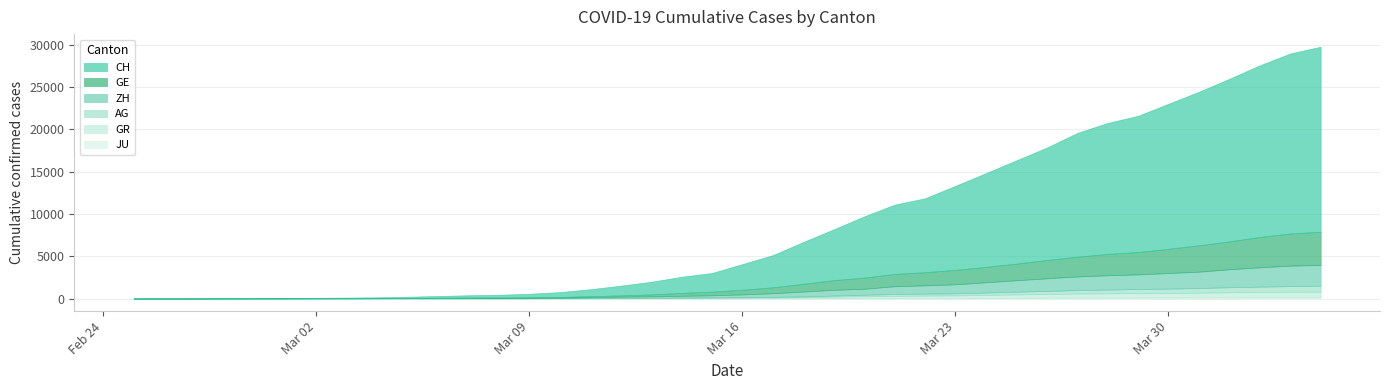

True or false: GR has more than 0 interior local peaks.

False